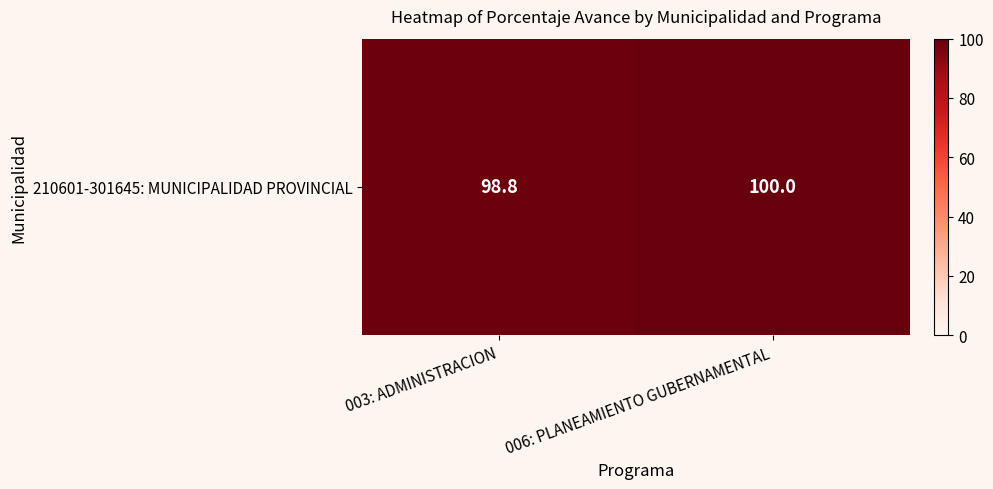

What is the sum of the values at 006: PLANEAMIENTO GUBERNAMENTAL and 003: ADMINISTRACION?

198.8